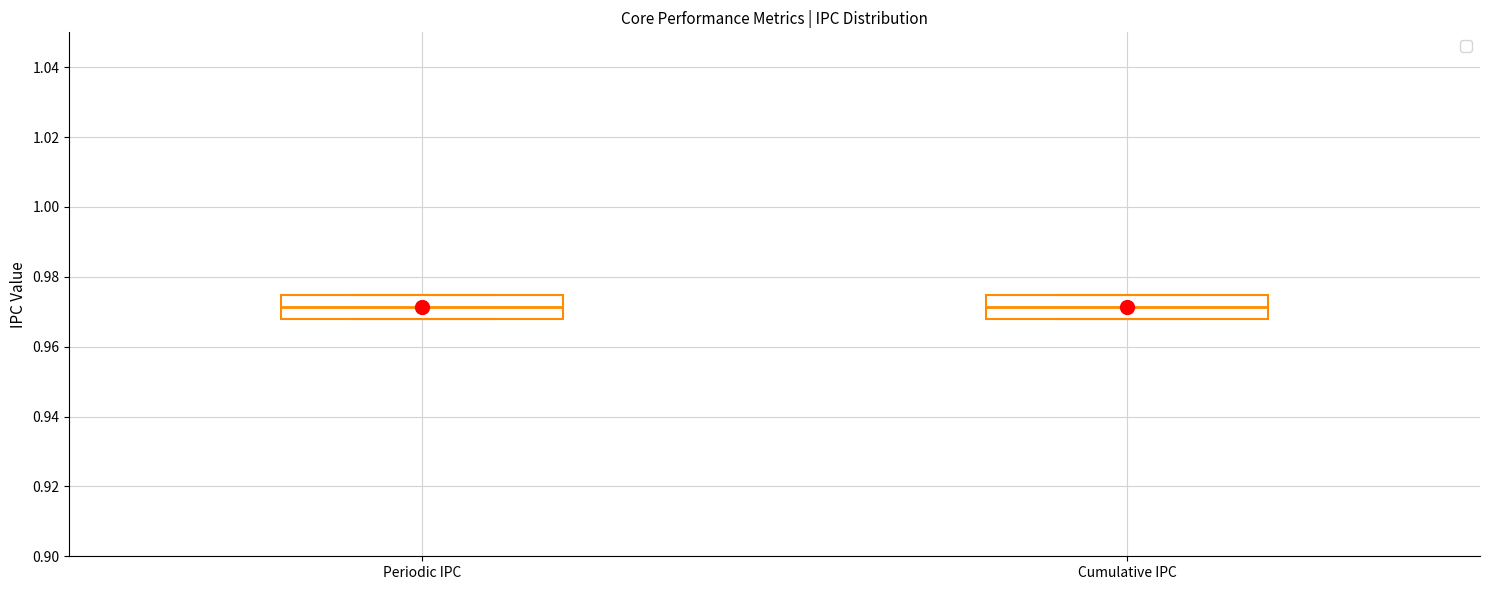

Where is the lower edge of the box for Periodic IPC on the y-axis? The values are not printed on the chart, so give them approximately, as read against the axis.

0.968